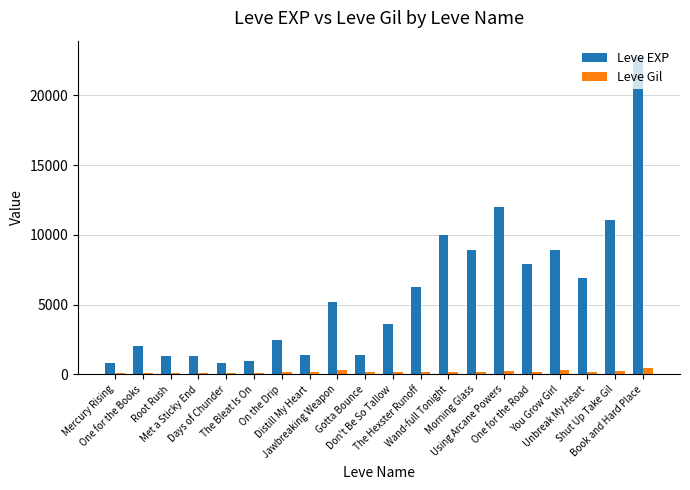

Which series has the widest spread of values?

Leve EXP